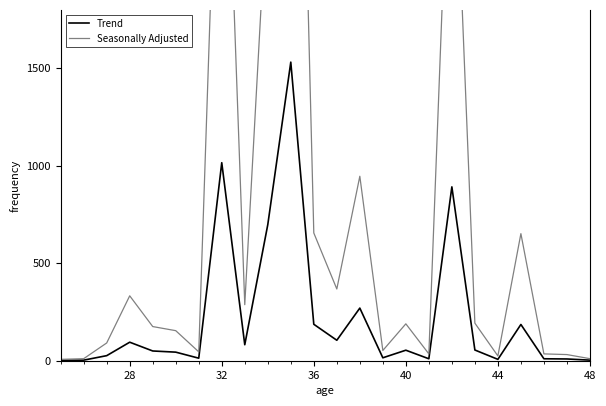

How many interior local valleys does the Seasonally Adjusted series have?

6